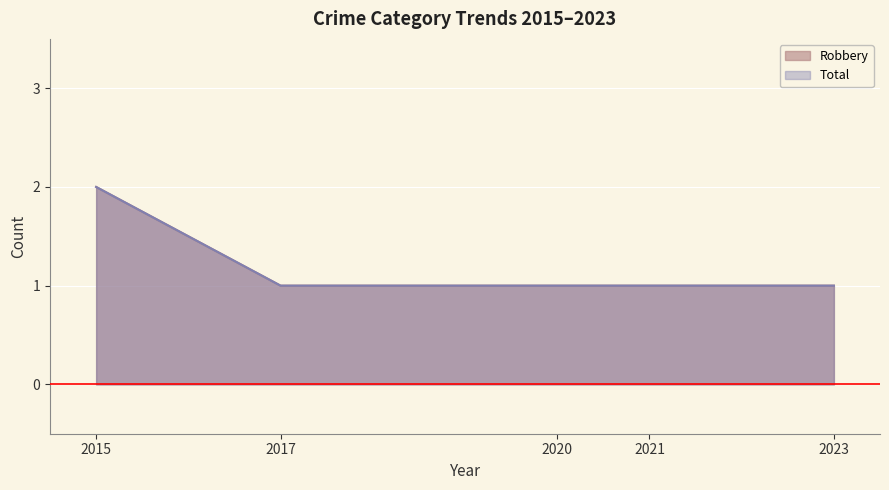

Which series has the largest total across all categories?

Robbery